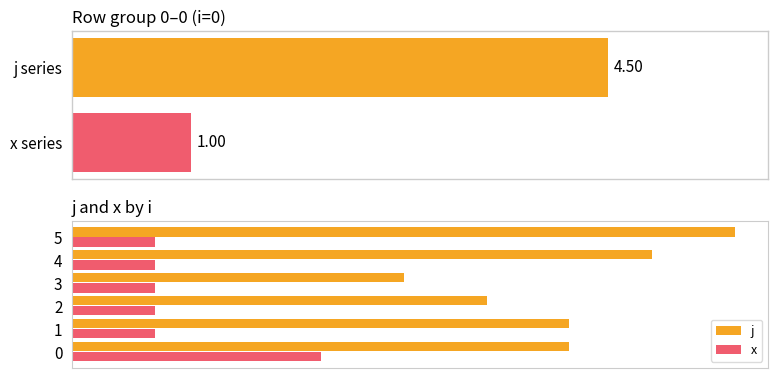

What is the difference between the highest and lowest values at 1?

5